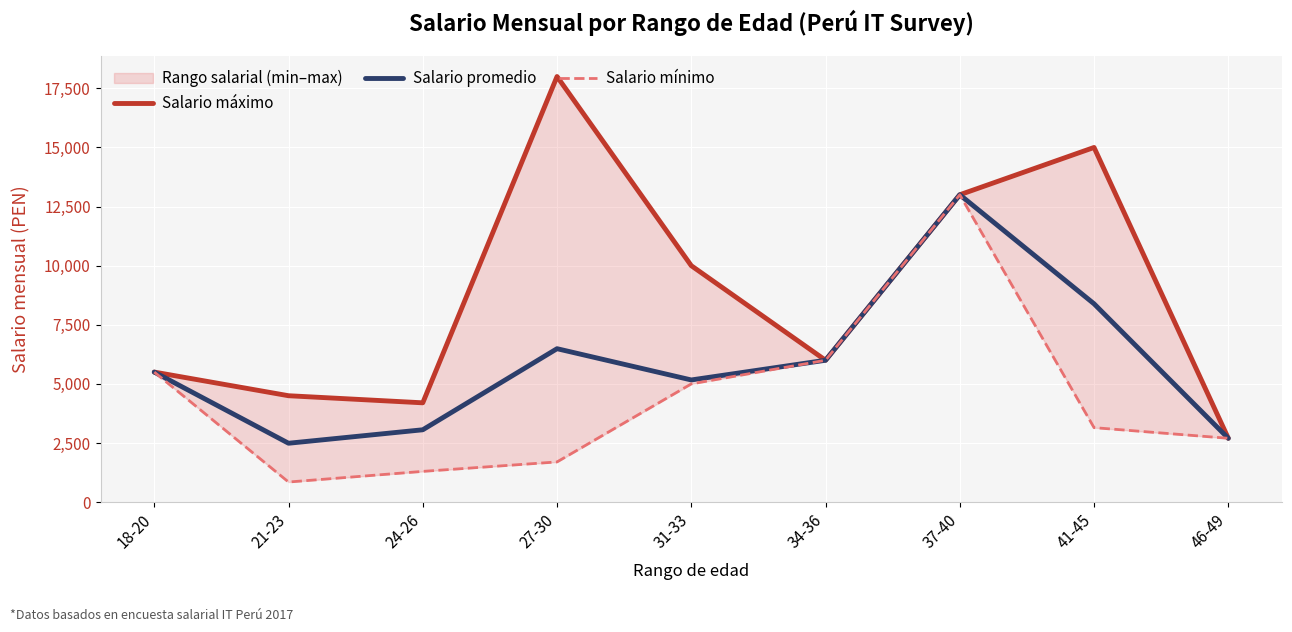

At which category does Salario mínimo reach its first local valley?

21-23